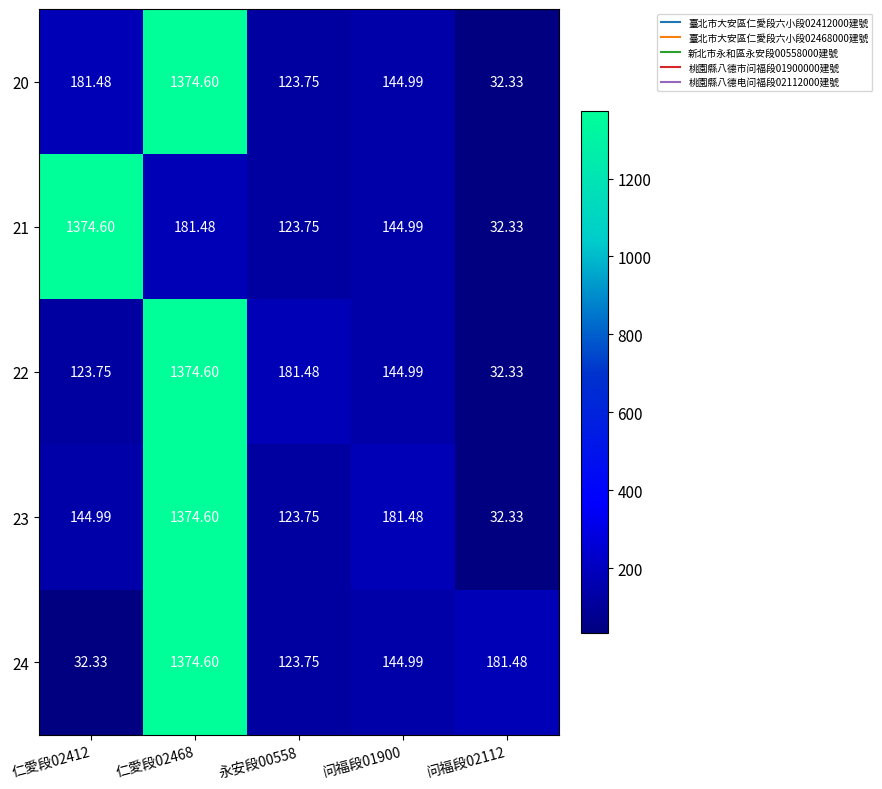

What is the total value across all series at 永安段00558?

676.5